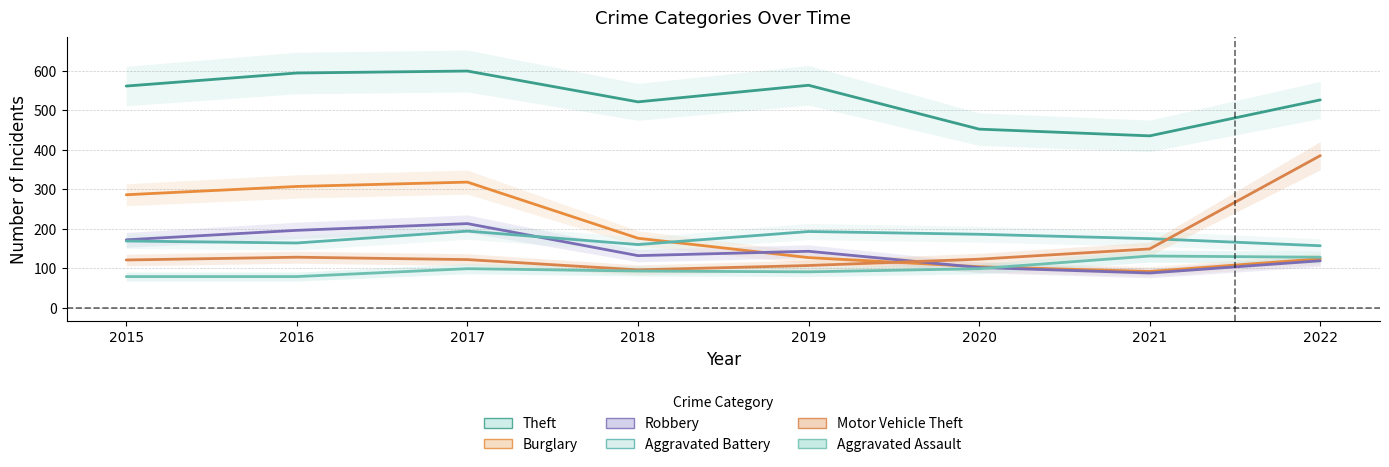

List the series in order of their peak value, highest first.

Theft, Motor Vehicle Theft, Burglary, Robbery, Aggravated Battery, Aggravated Assault